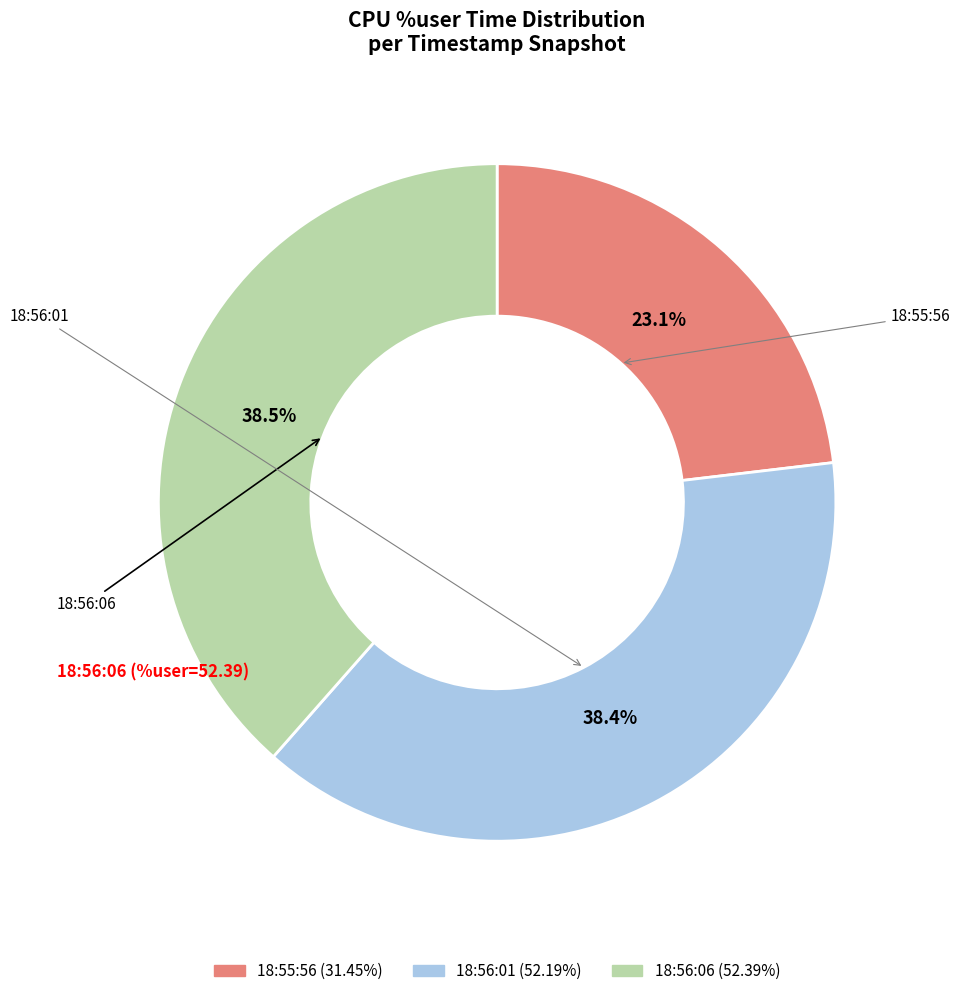

Which category has the smallest portion of the pie?

18:55:56